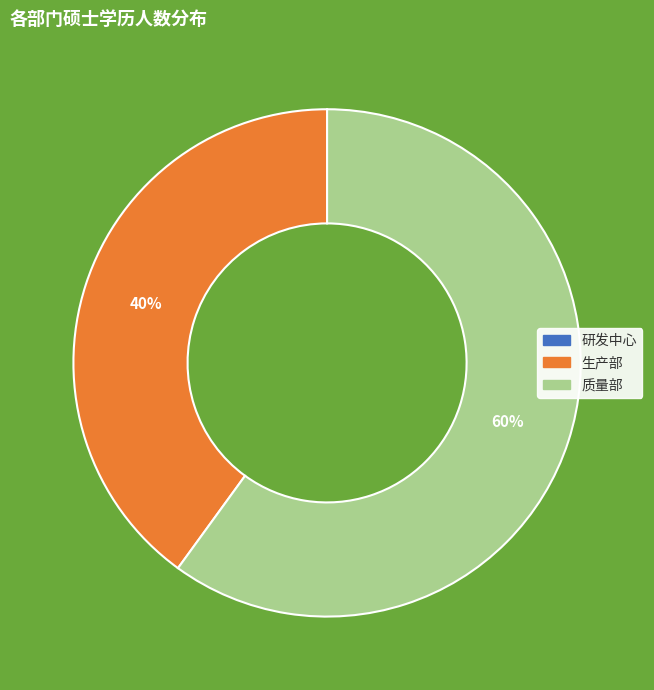

To the nearest percent, what is the difference between the largest and smallest slice percentages?

60%